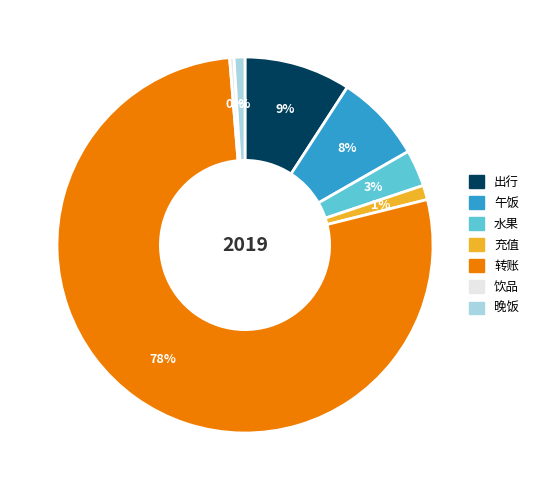

Do 转账 and 午饭 together represent more than half of the pie?

Yes